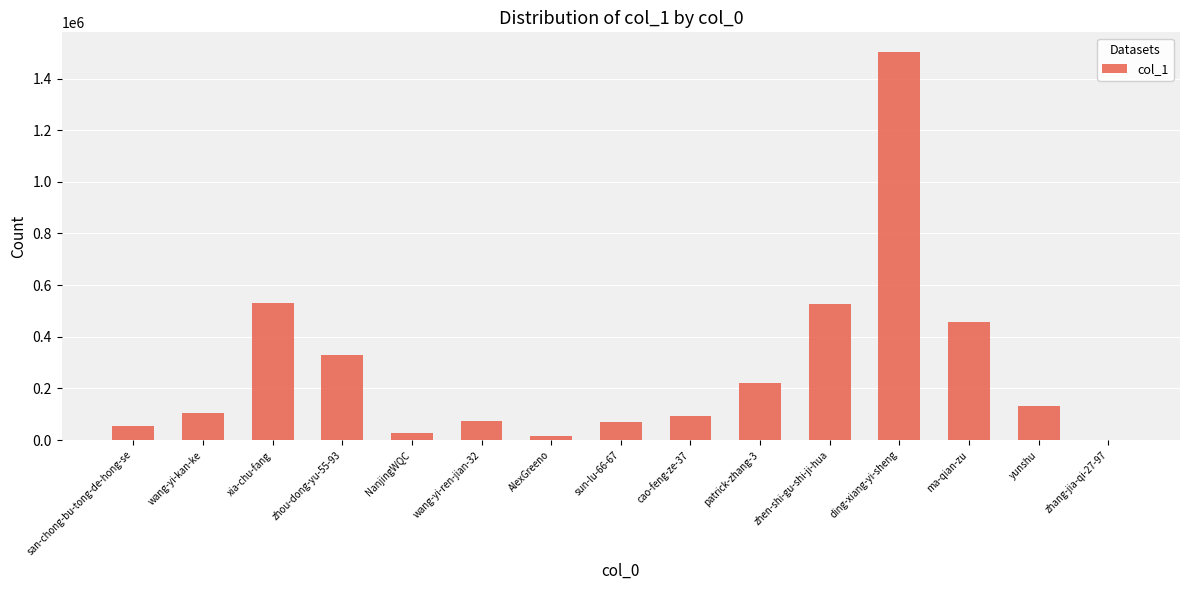

Approximately how many times larger is the value at sun-lu-66-67 compared to zhang-jia-qi-27-97?

198.9